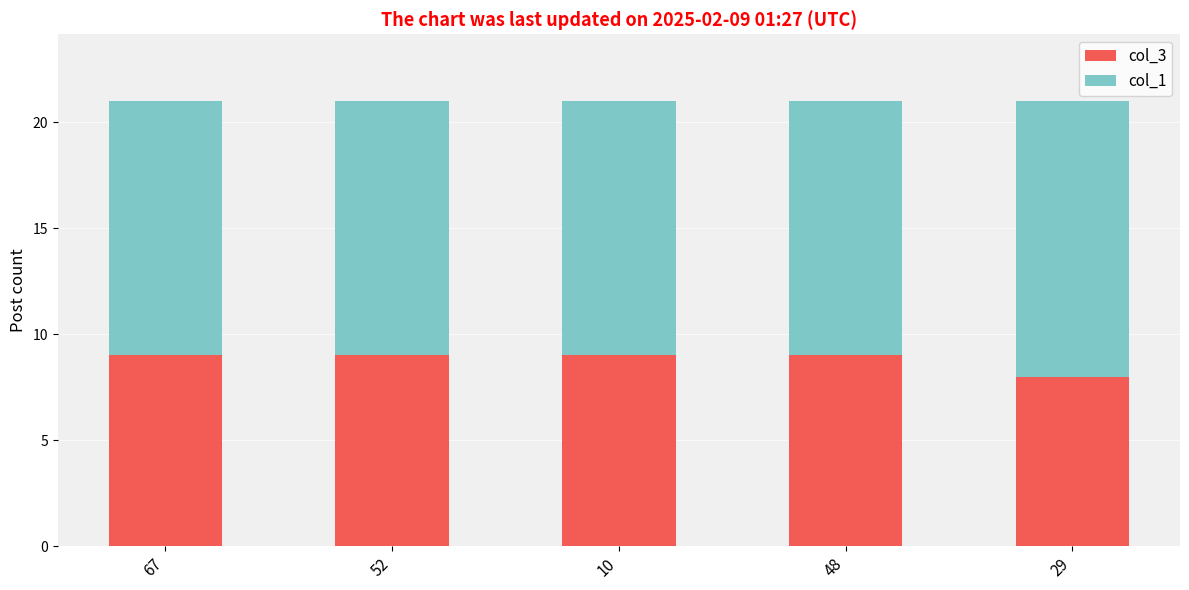

The col_3 series shows 5 at 29. True or false?

False